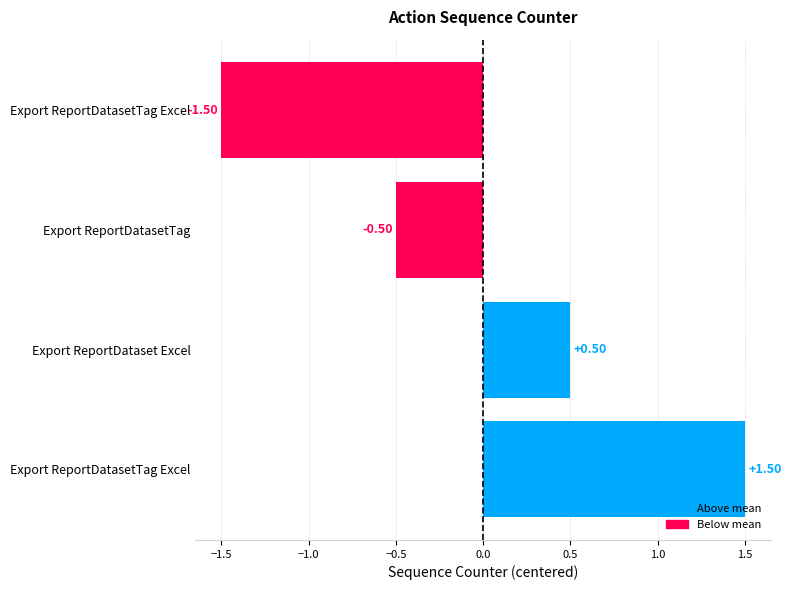

Where is the data nearest to the value 0?

Export ReportDatasetTag